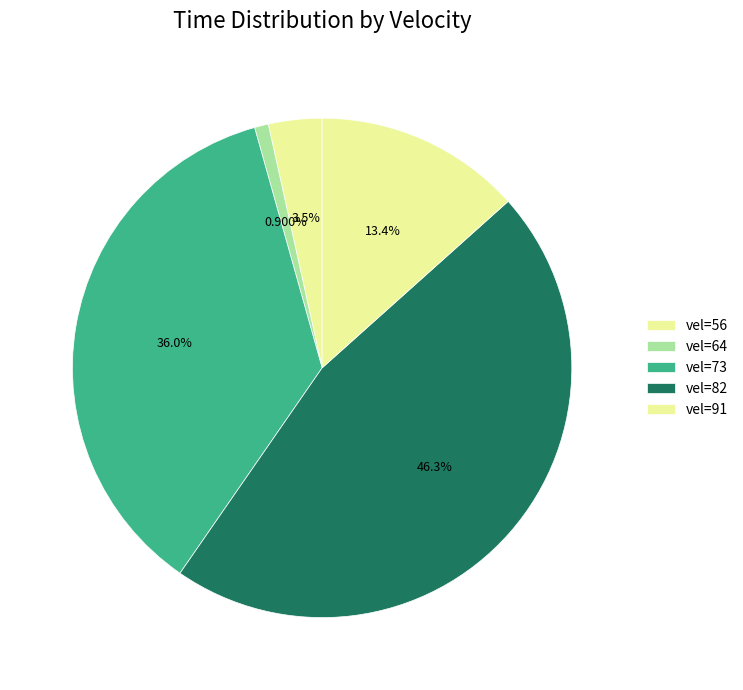

Count the number of slices in the pie.

5